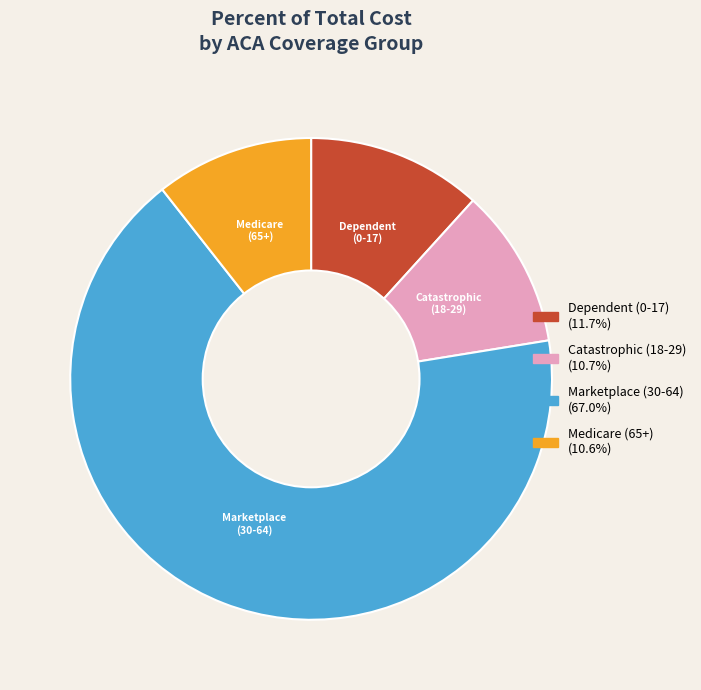

Which slice is the largest?

Marketplace (30-64)